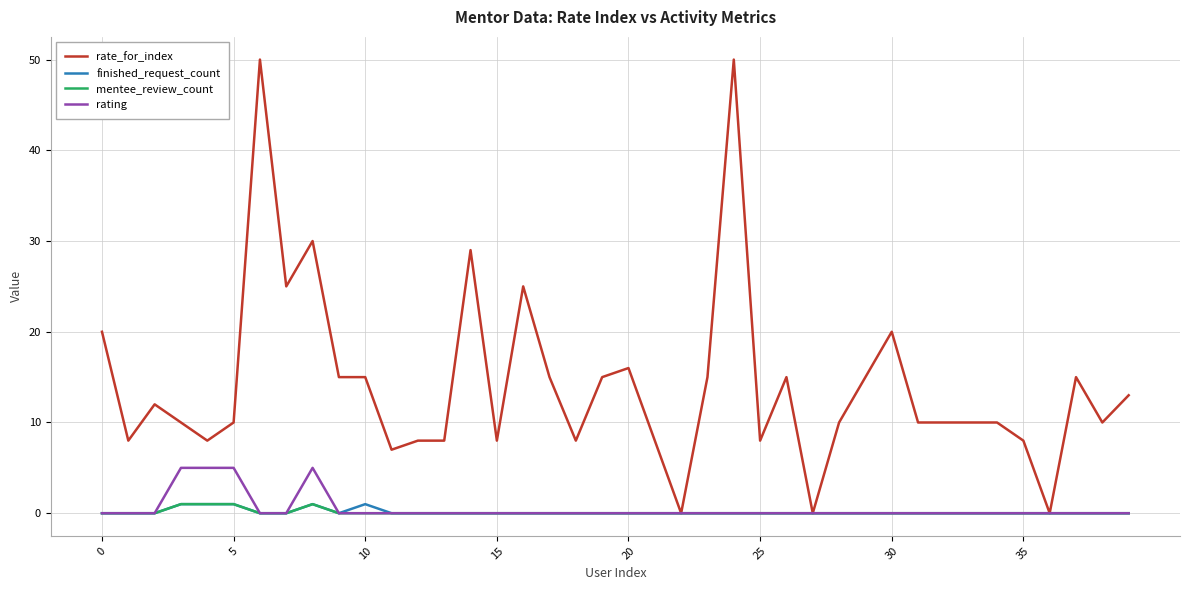

What is the highest value of the rate_for_index series?

50